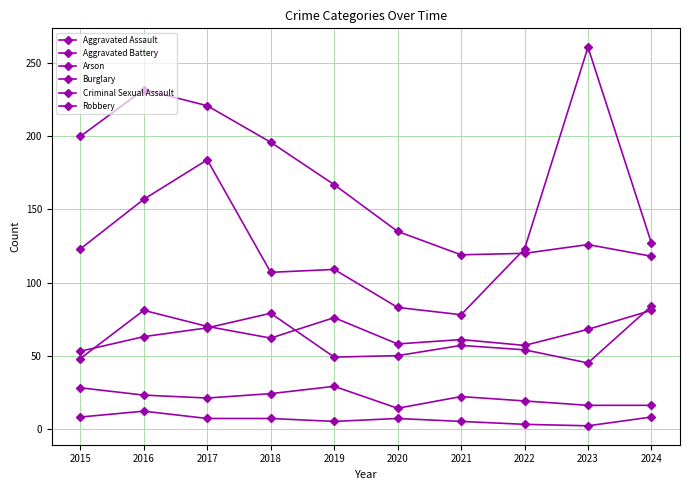

At which label does Arson first exceed 7?

2015